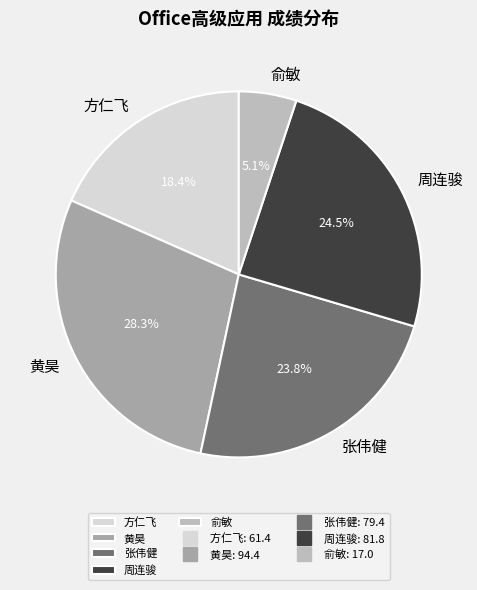

Rank the categories by value from lowest to highest.

俞敏, 方仁飞, 张伟健, 周连骏, 黄昊